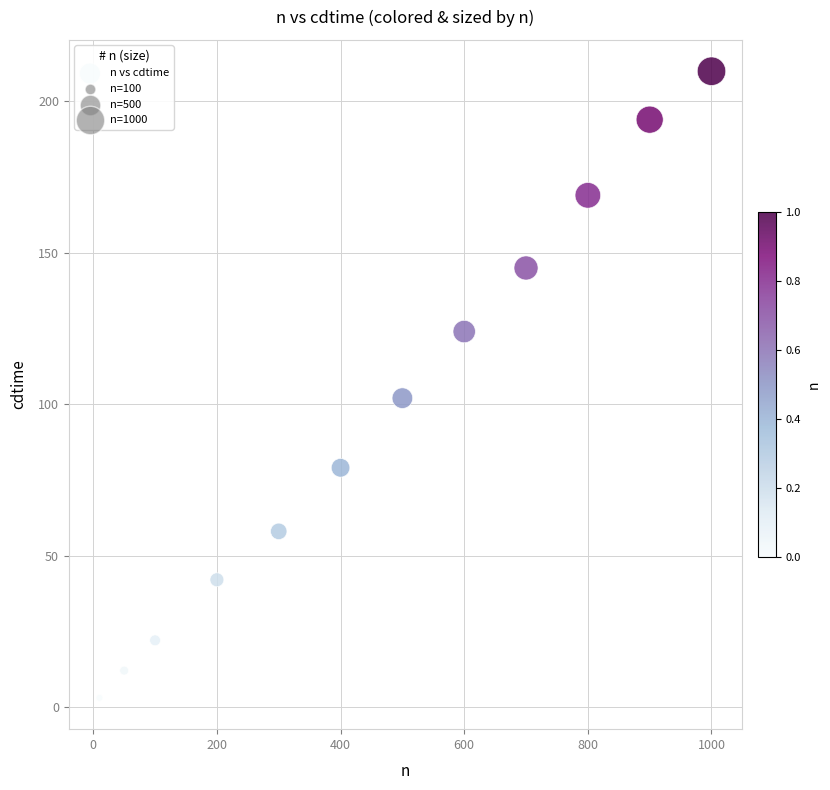

What Y value in the scatter plot is closest to 106?

102